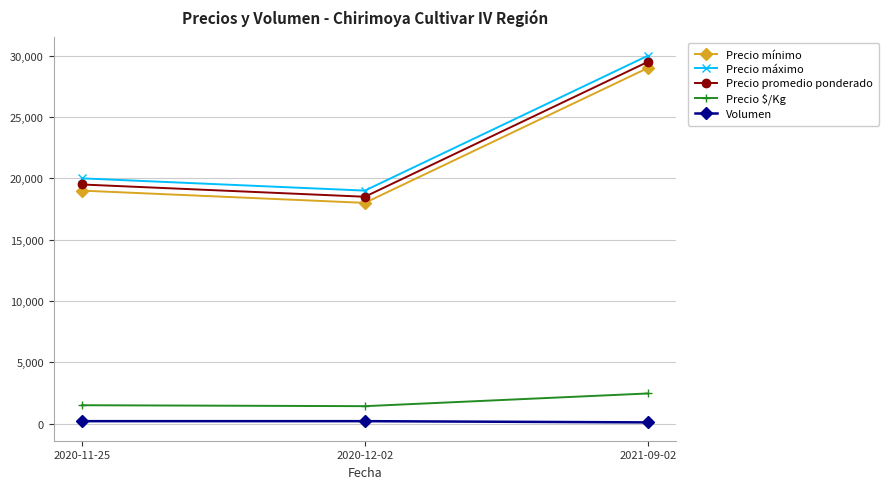

List the labels in order of Precio máximo value, largest first.

2021-09-02, 2020-11-25, 2020-12-02